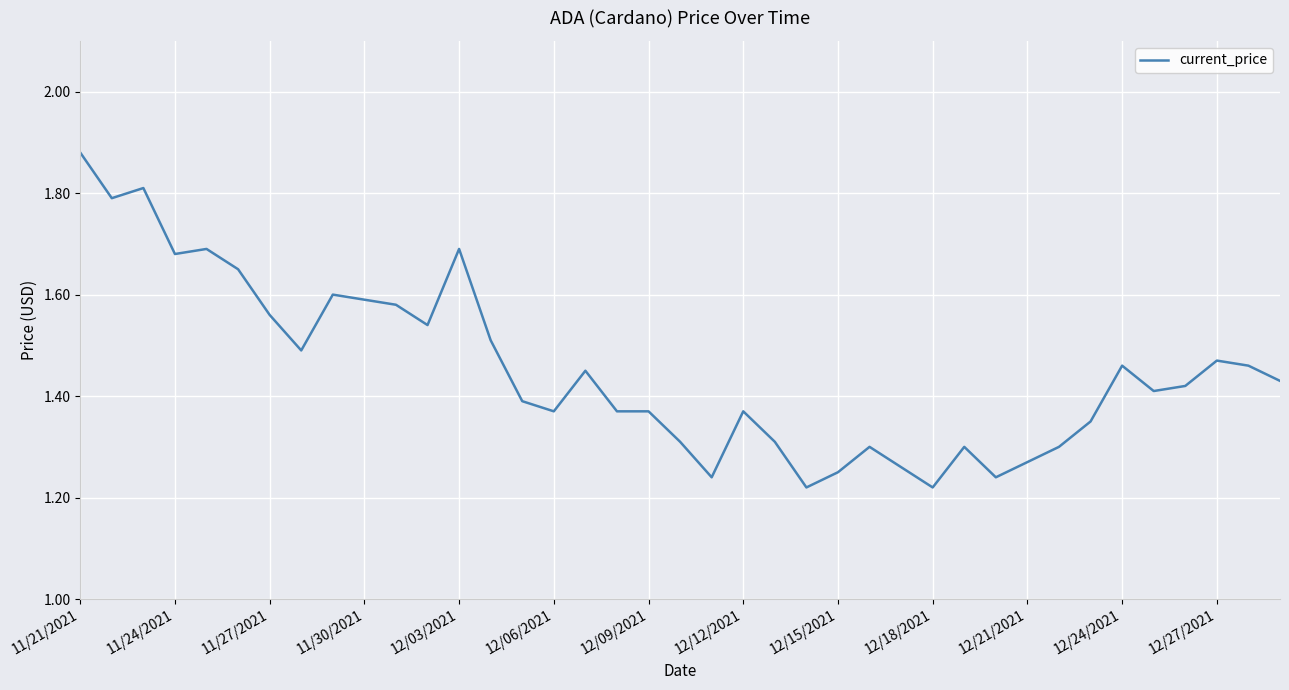

Does the chart display data point markers on the line(s)?

No